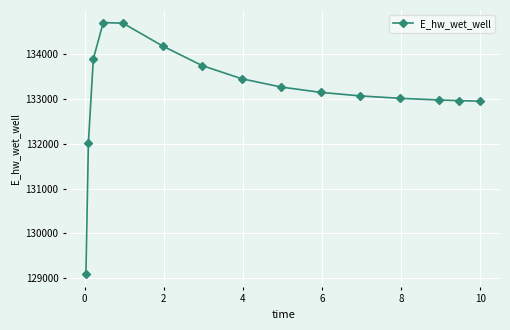

What is the value of the 3rd point from the left?

133883.2